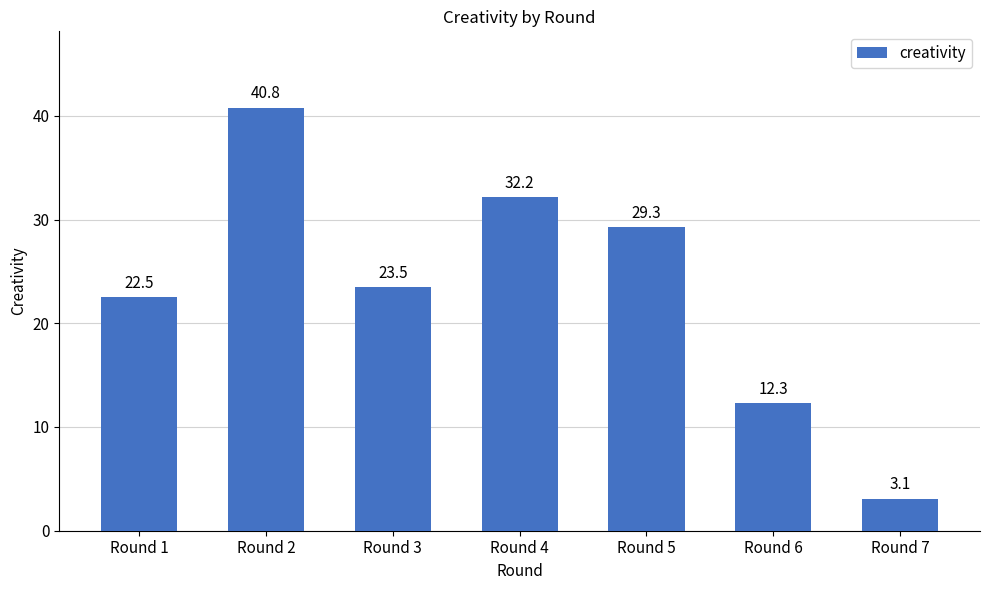

How many distinct data groups are displayed?

1